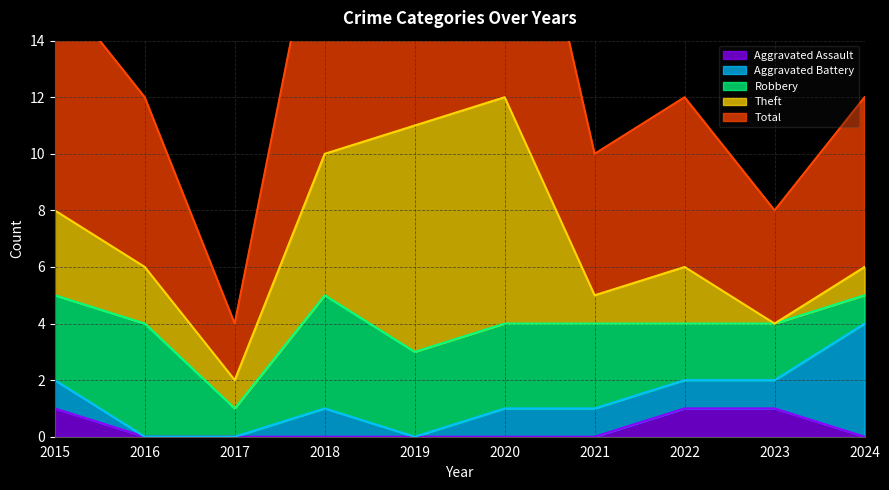

True or false: Total and Theft cross at least once.

False